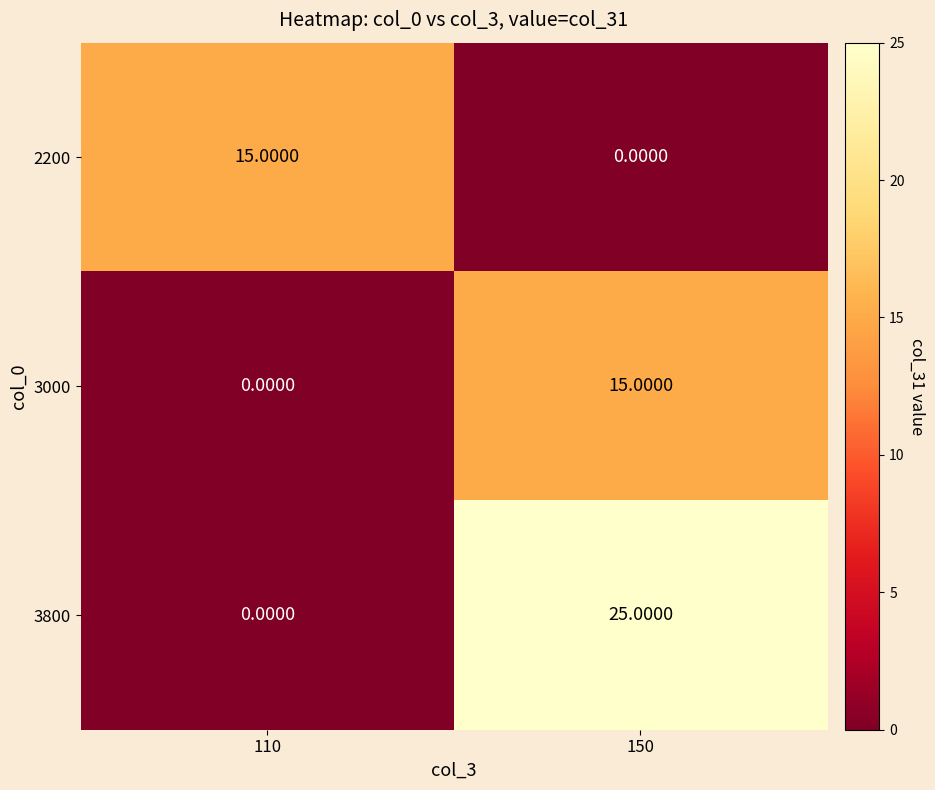

What is the maximum value shown in the chart?

25